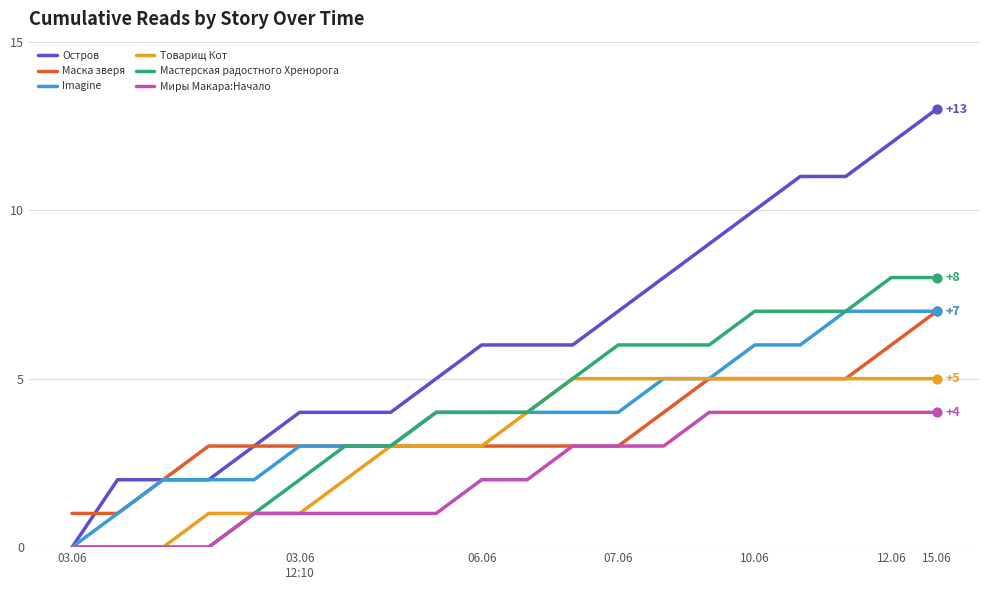

Which series has the widest spread of values?

Остров